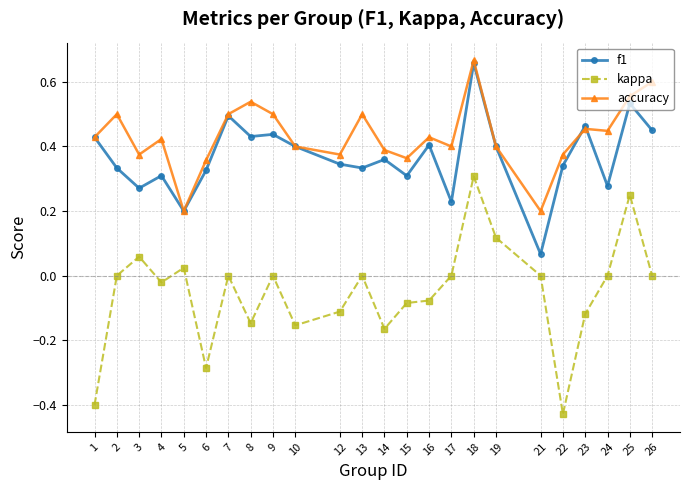

At 15, list the series in order from smallest to largest.

kappa, f1, accuracy